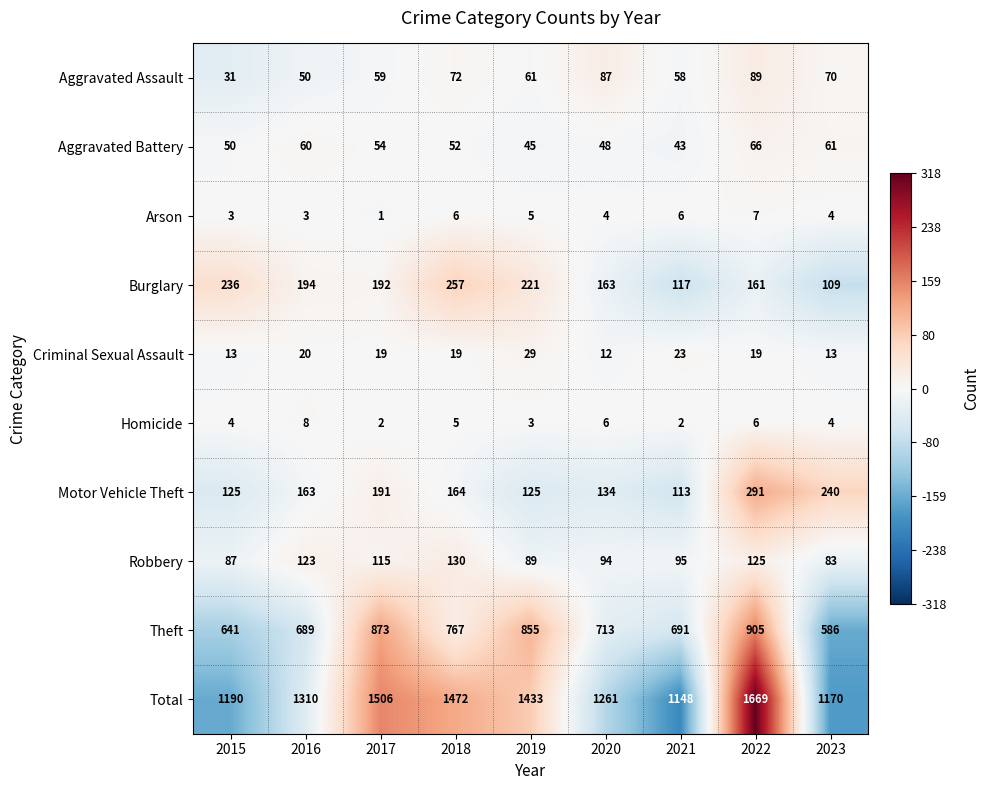

Count the number of data series in this chart.

10